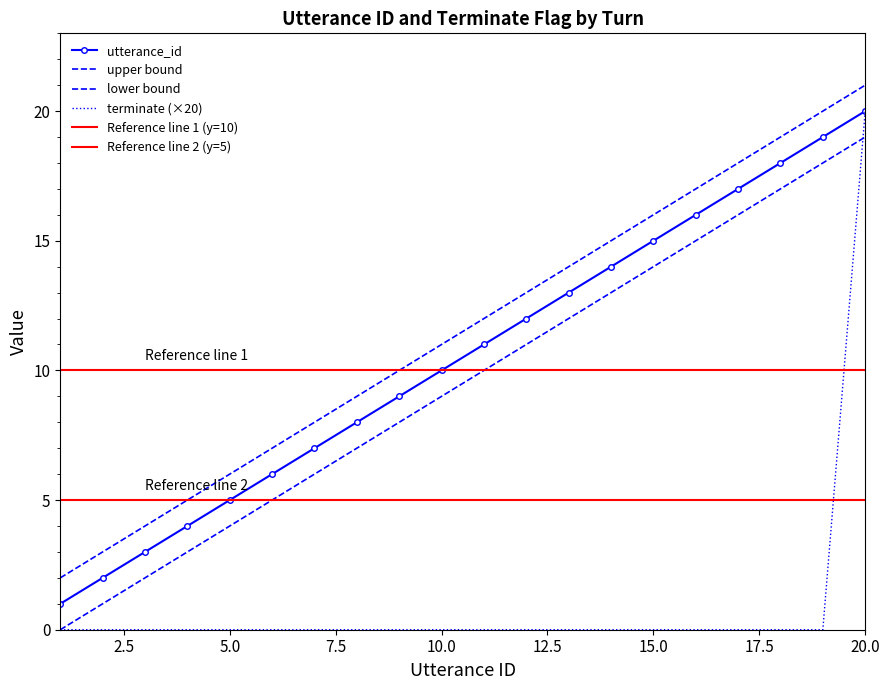

The value of terminate at 15 is 9. True or false?

False